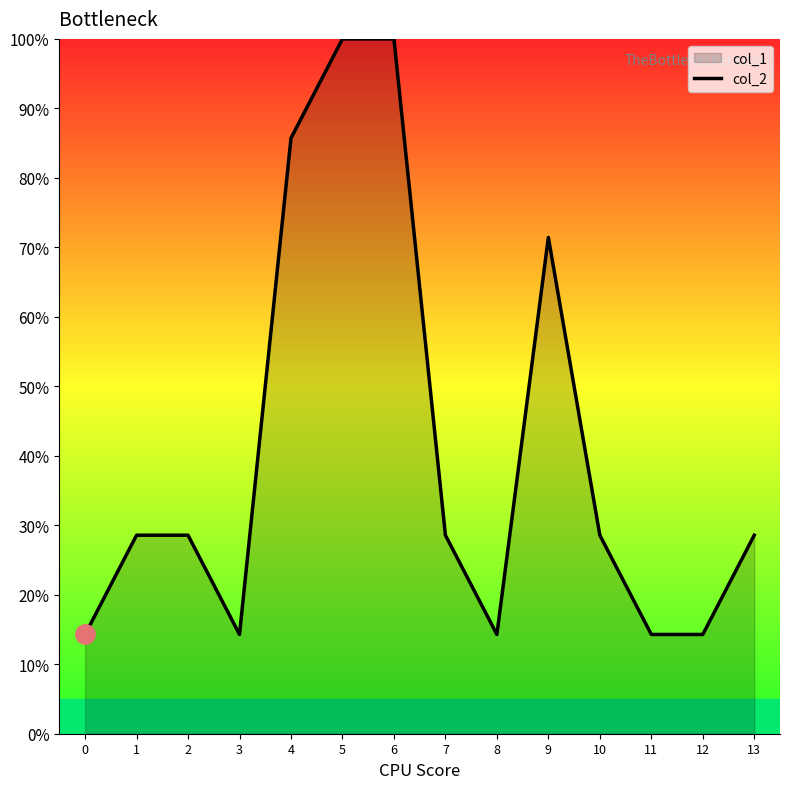

How many interior local valleys (lower than both neighbors) does the data have?

2